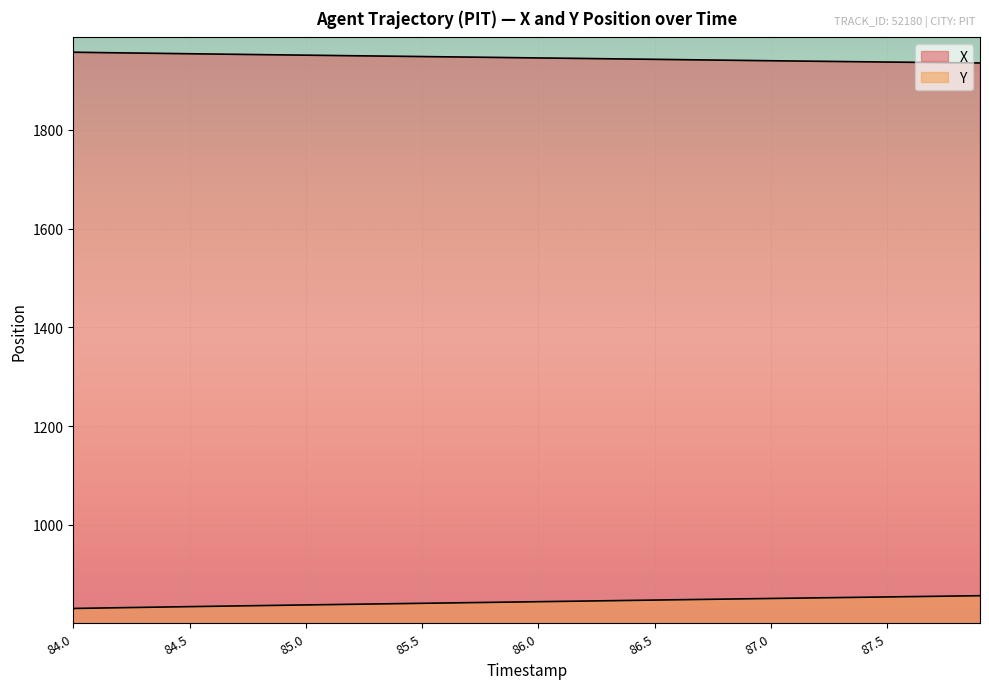

Which has a higher value, 84.2 or 87.5?

84.2